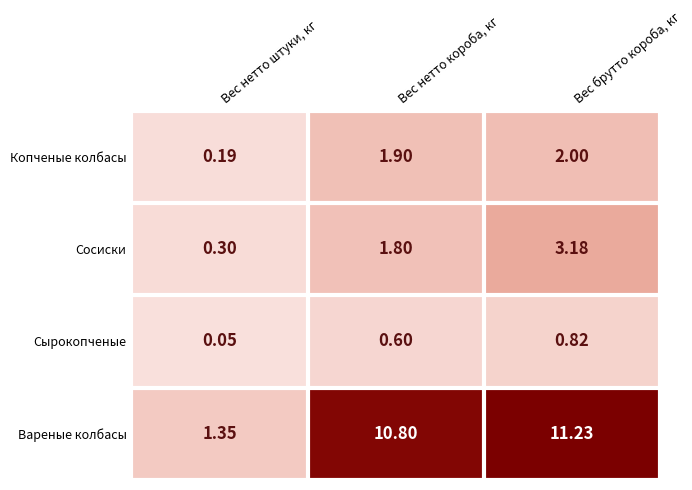

Where does the Вареные колбасы series first go above 10?

Вес нетто короба, кг